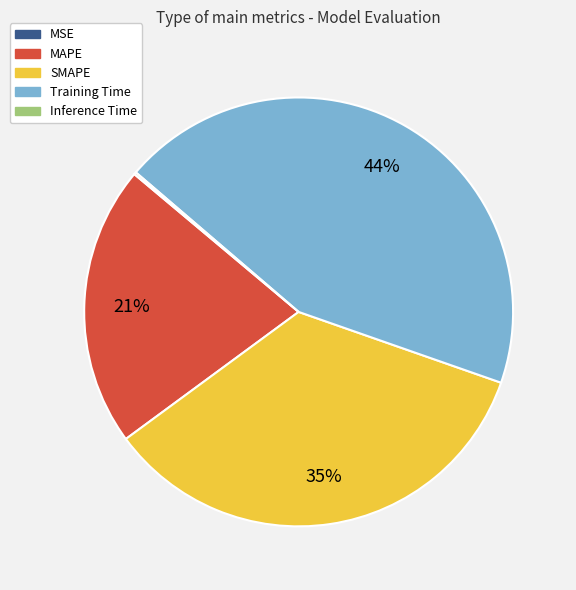

Is there any slice that represents more than half of the pie?

No